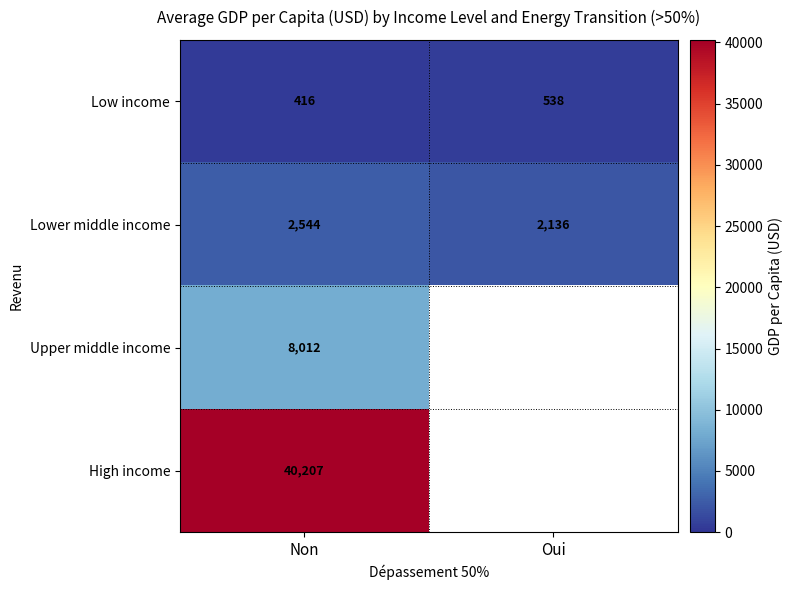

List the labels in order of Low income value, largest first.

Oui, Non